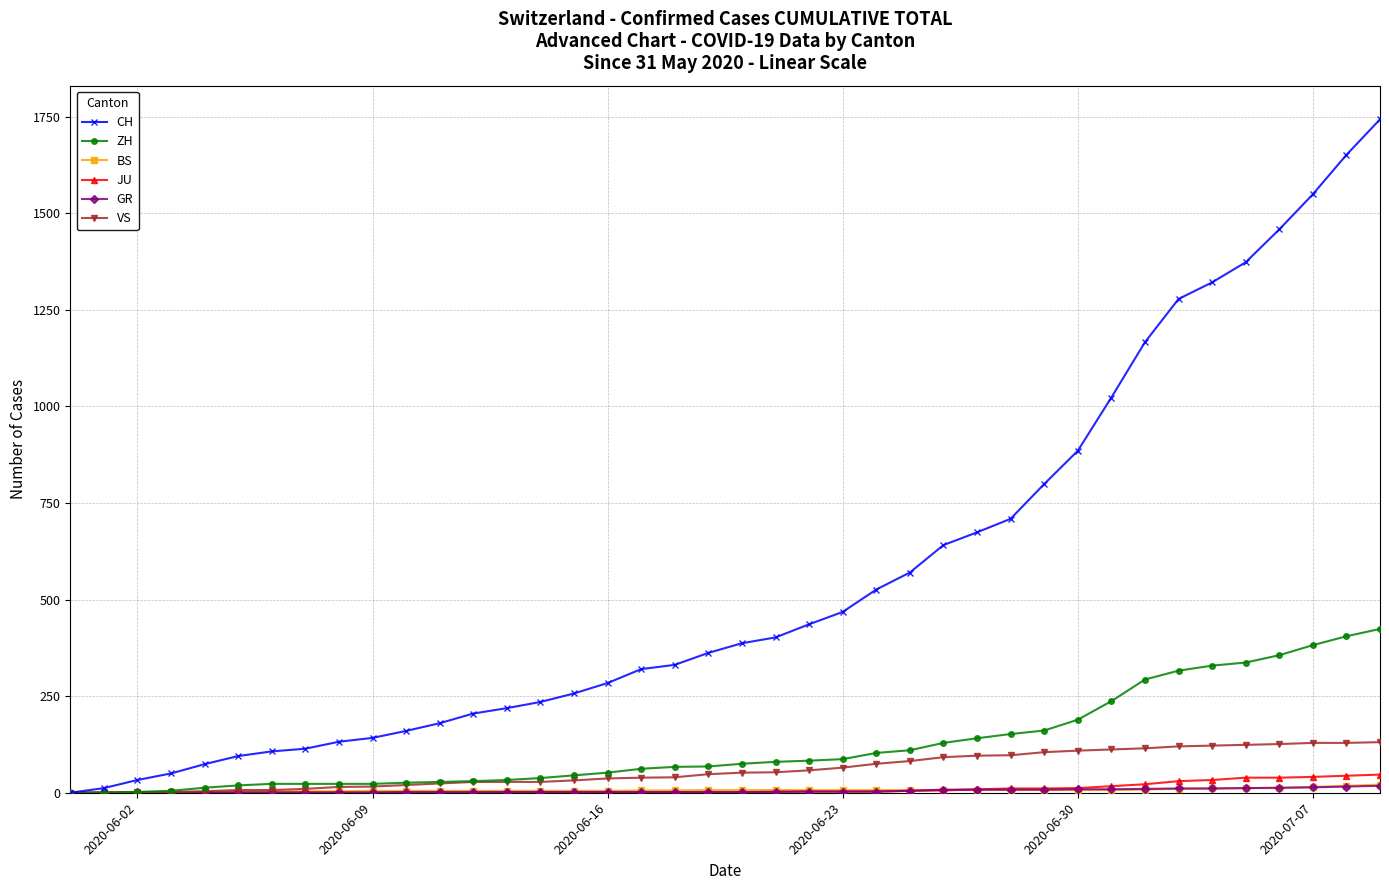

Count the number of data series in this chart.

6